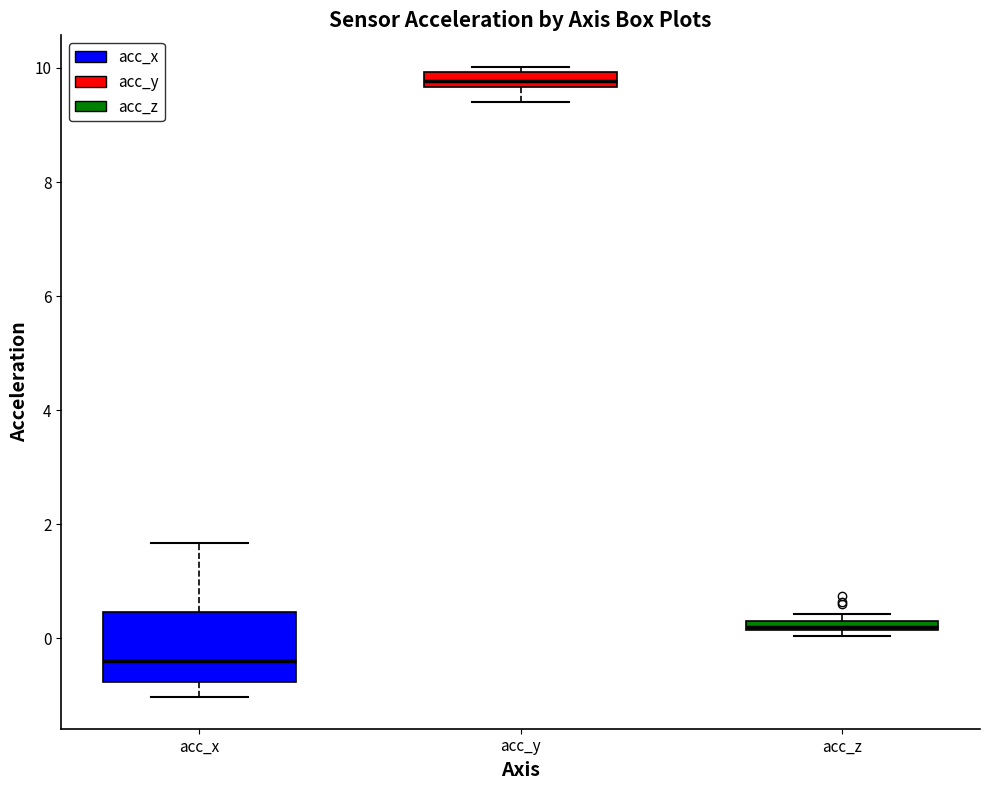

Which box's median line is the highest?

acc_y